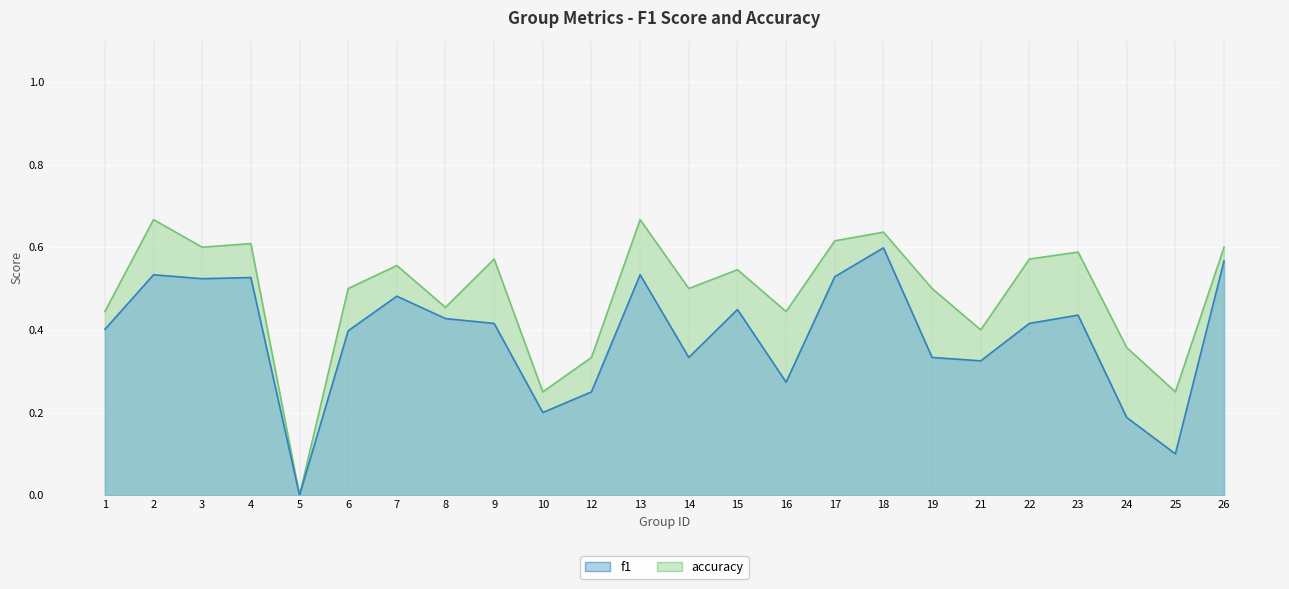

How many distinct data groups are displayed?

2